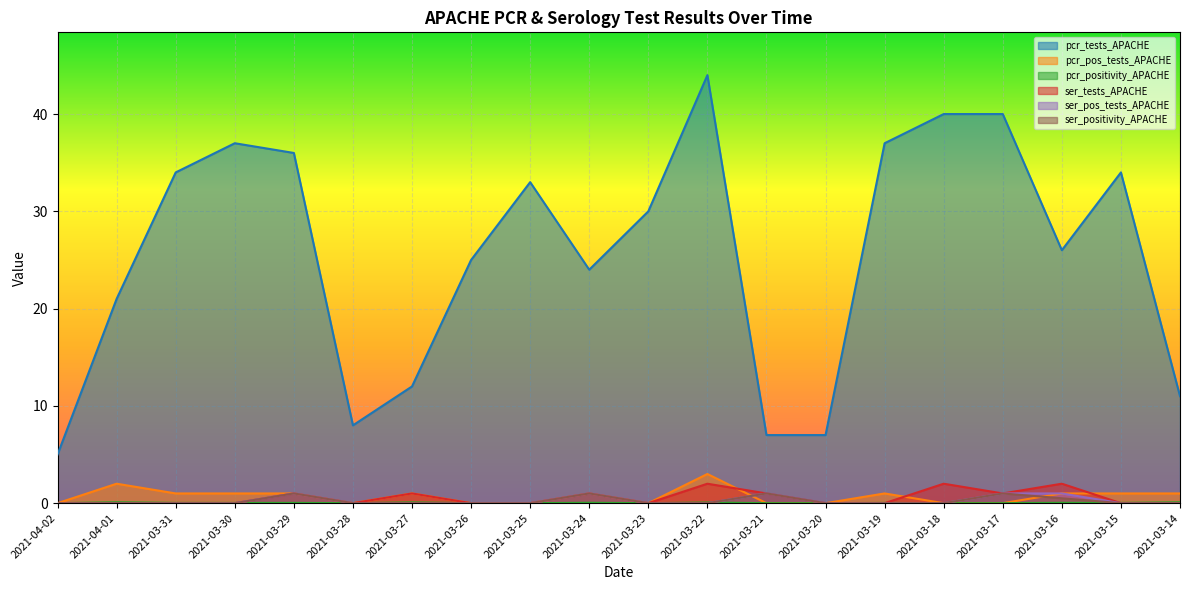

At which category does pcr_positivity_APACHE reach its first local valley?

2021-03-30